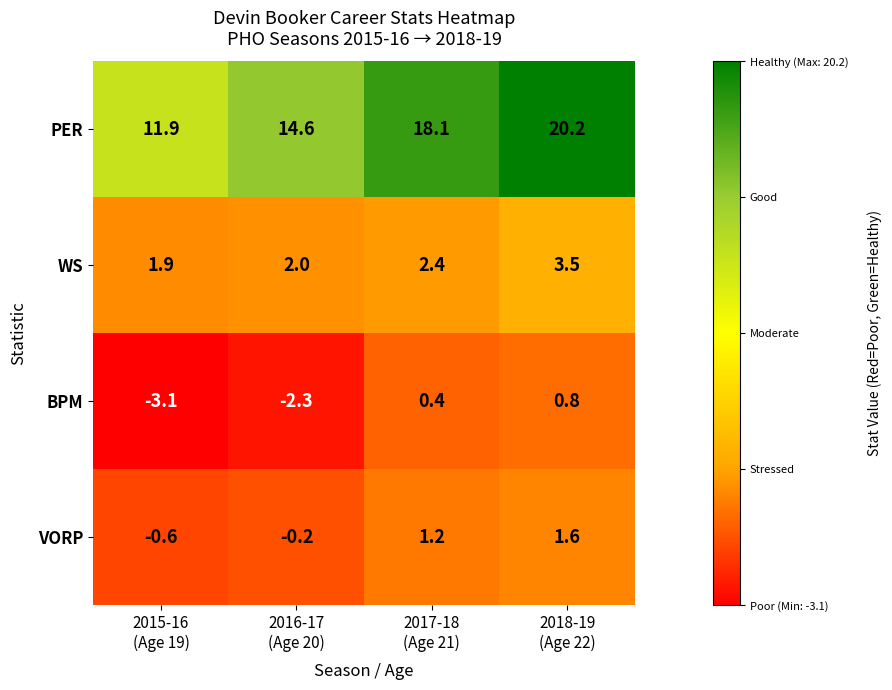

Reading left to right, what are all the values shown in this chart?

PER: 11.9	14.6	18.1	20.2
WS: 1.9	2.0	2.4	3.5
BPM: -3.1	-2.3	0.4	0.8
VORP: -0.6	-0.2	1.2	1.6